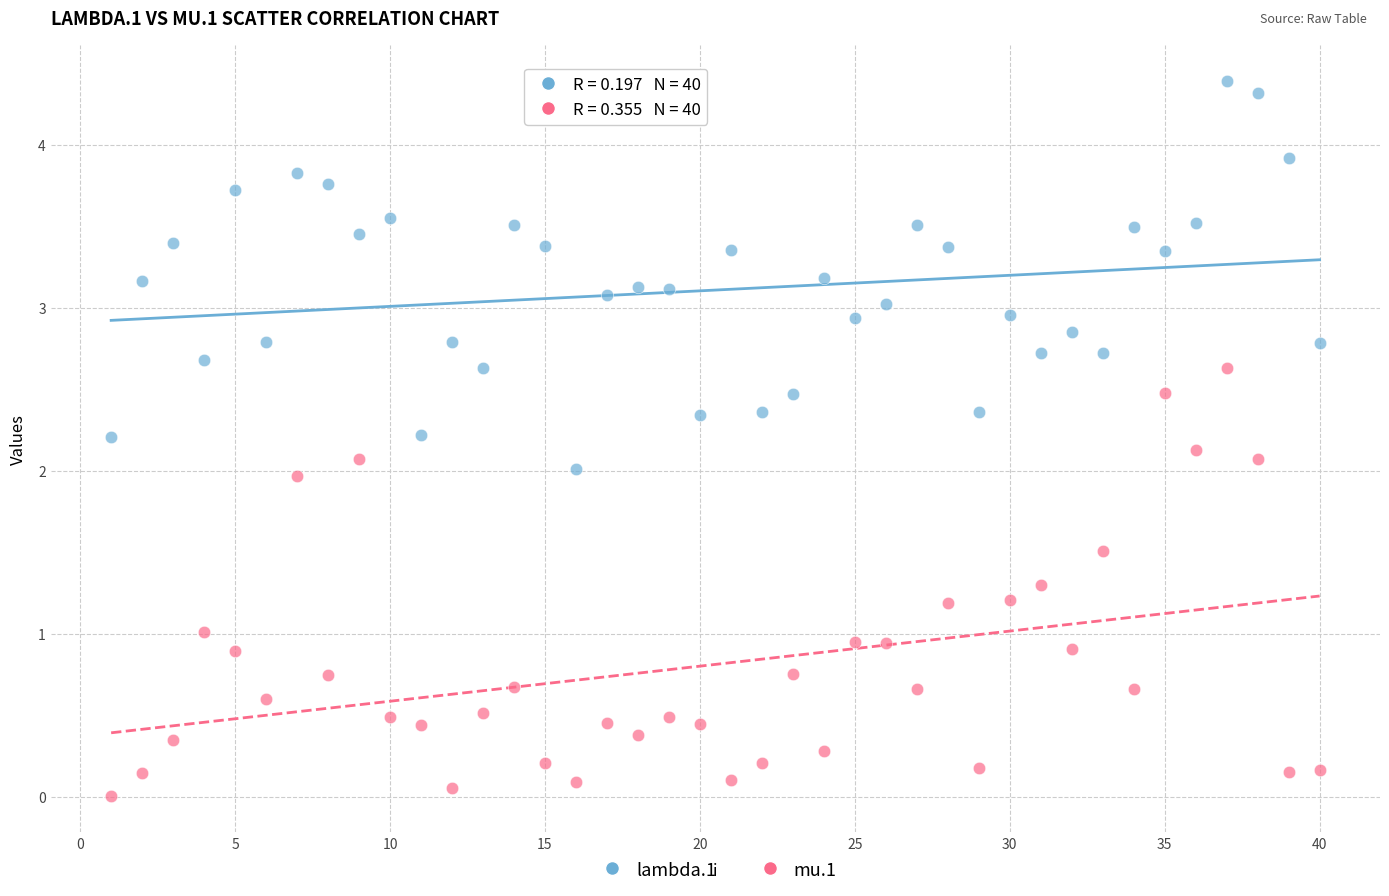

Which series has the widest spread of Y values?

mu.1